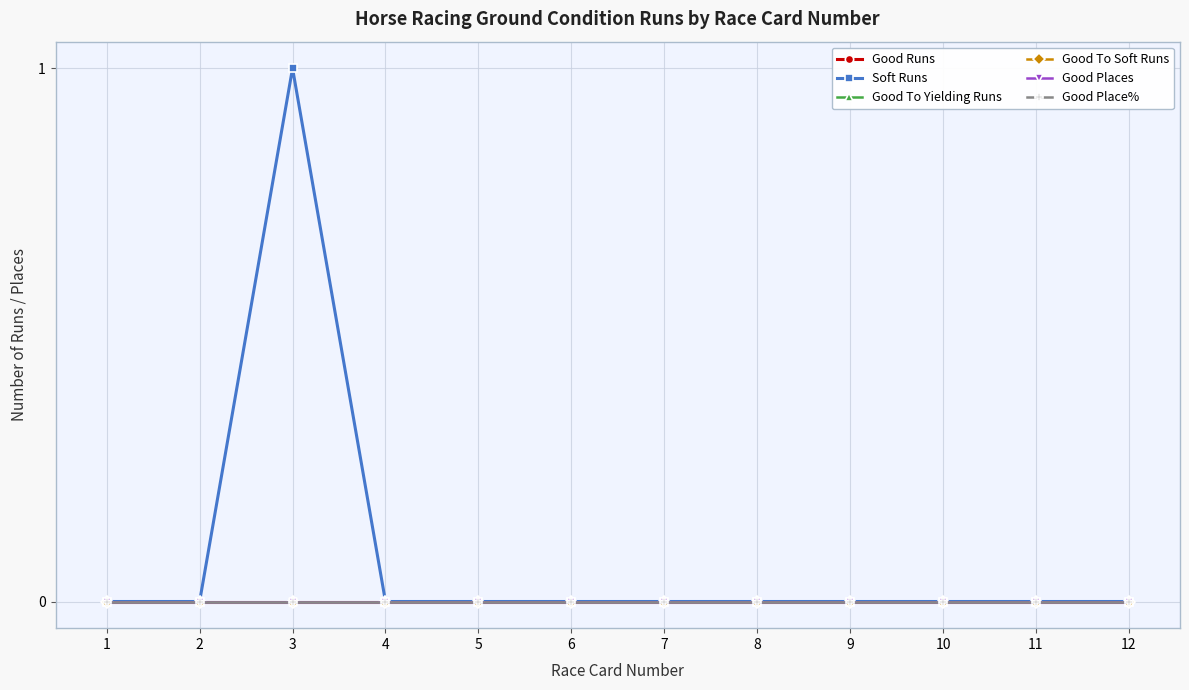

True or false: Good Places and Good To Yielding Runs intersect in this chart.

False